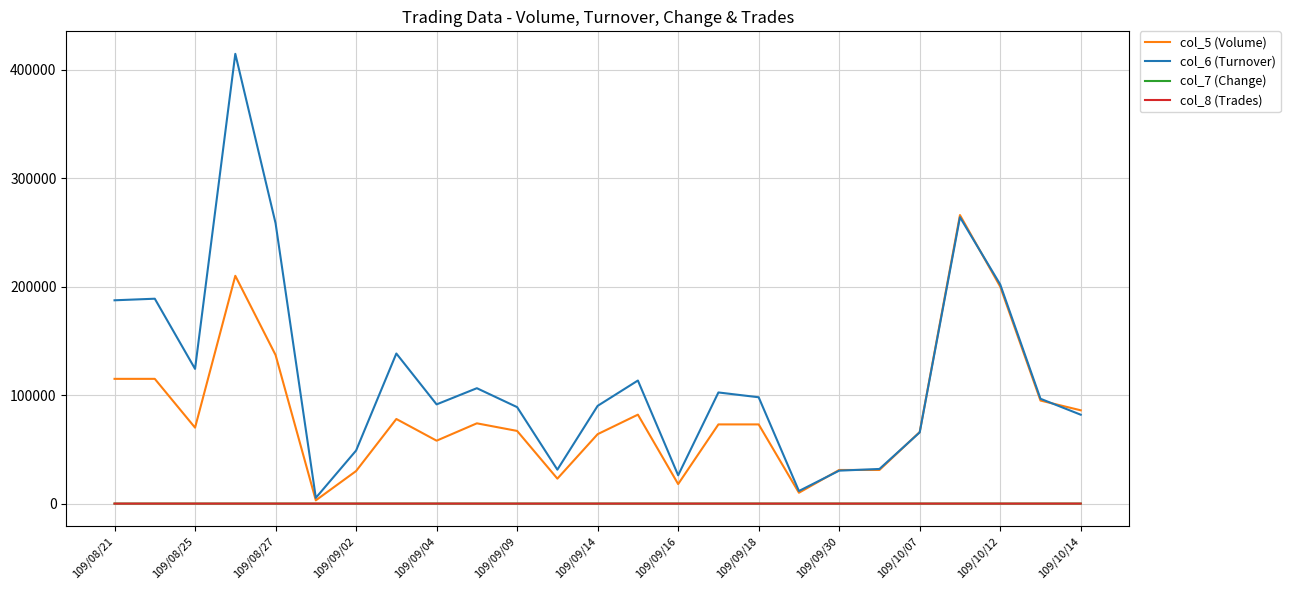

Which series has the widest spread of values?

col_6 (Turnover)